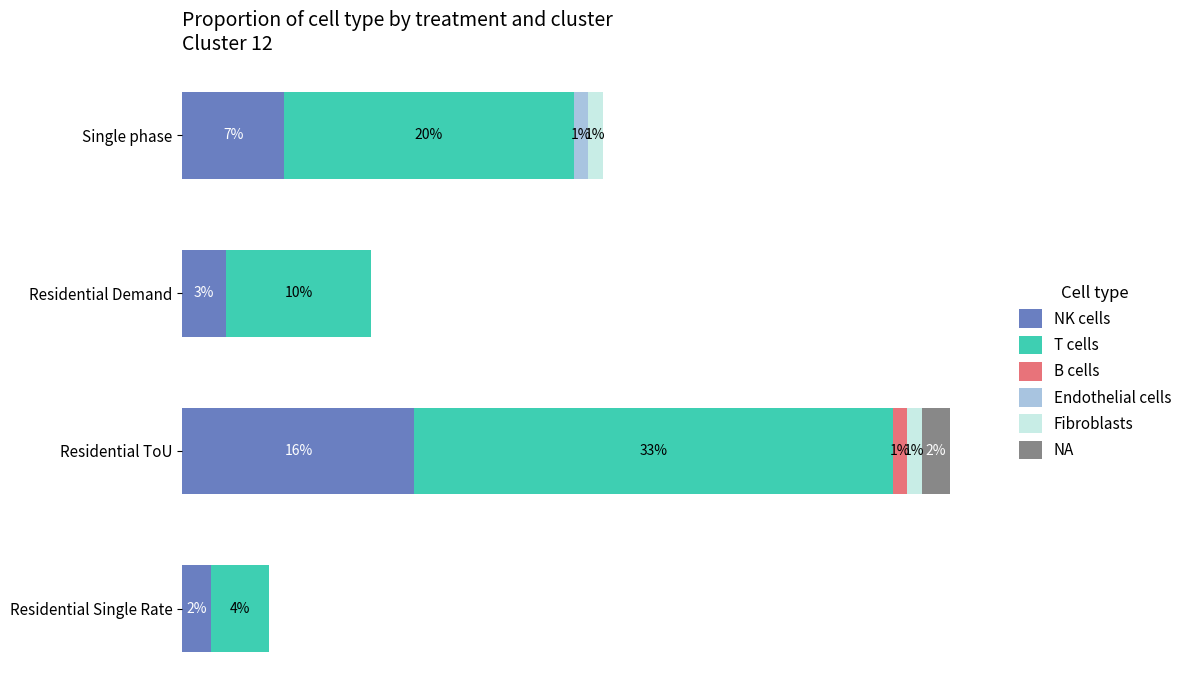

At which category is the sum across all series the highest?

Residential ToU